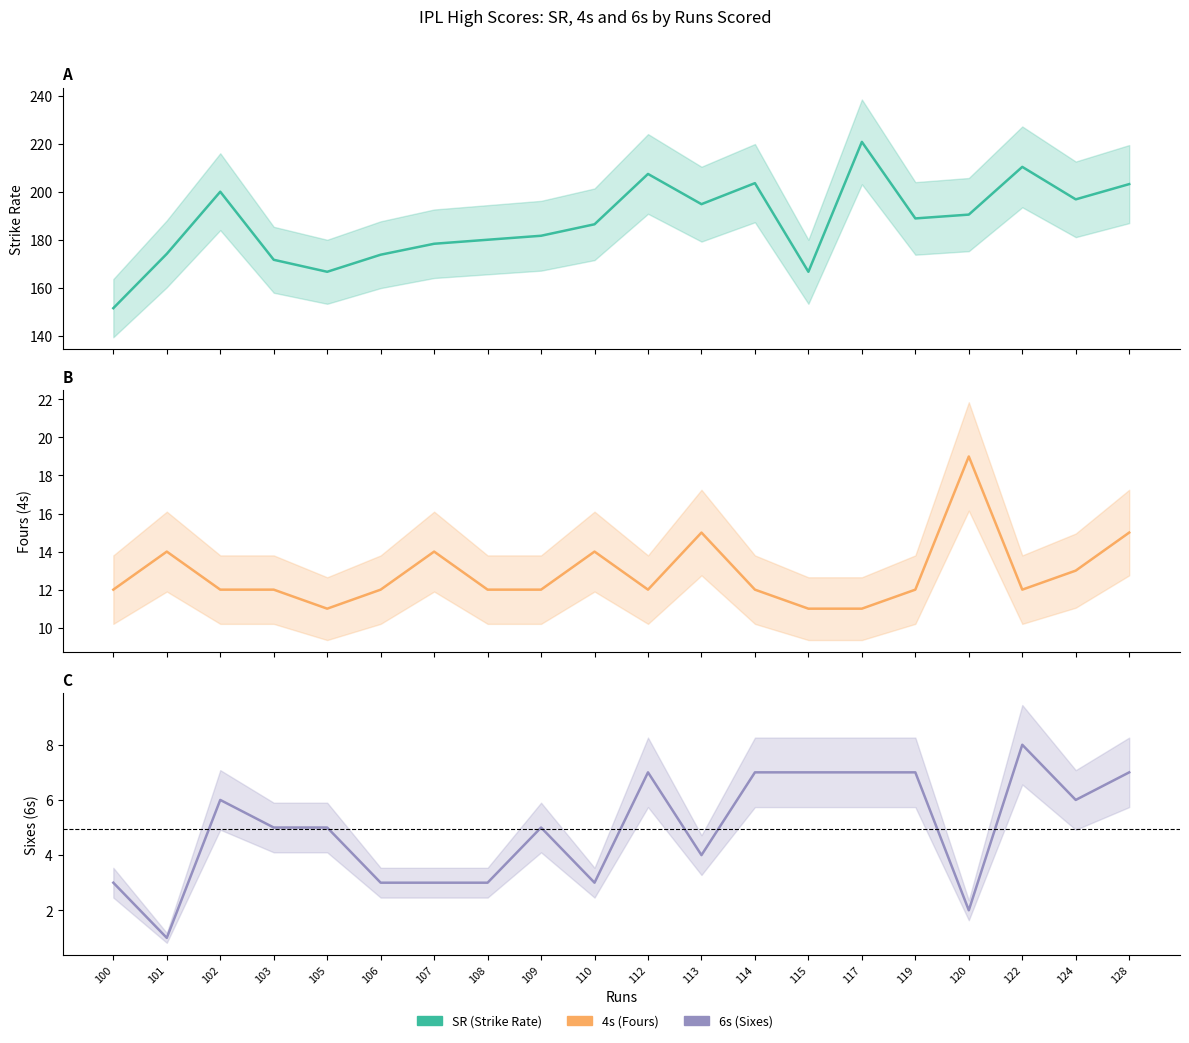

At which category does 6s reach its first local peak?

102